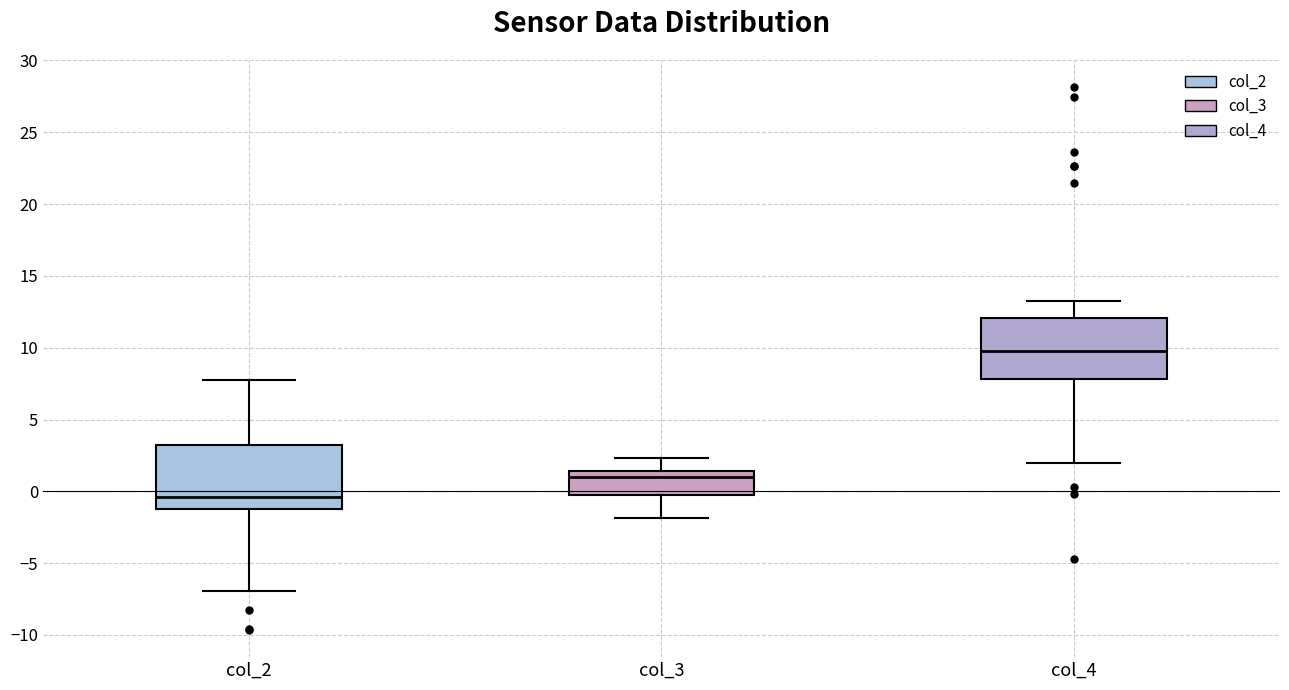

Reading left to right, read every box against the y-axis: the position of its median line, the range the box covers, and the ends of its whiskers. The values are not printed on the chart, so give them approximately, as read against the axis.

col_2: median -0.5, box -1.0 to 3.5, whiskers -7.0 to 7.5
col_3: median 1.0, box -0.5 to 1.5, whiskers -2.0 to 2.5
col_4: median 10.0, box 8.0 to 12.0, whiskers 2.0 to 13.5